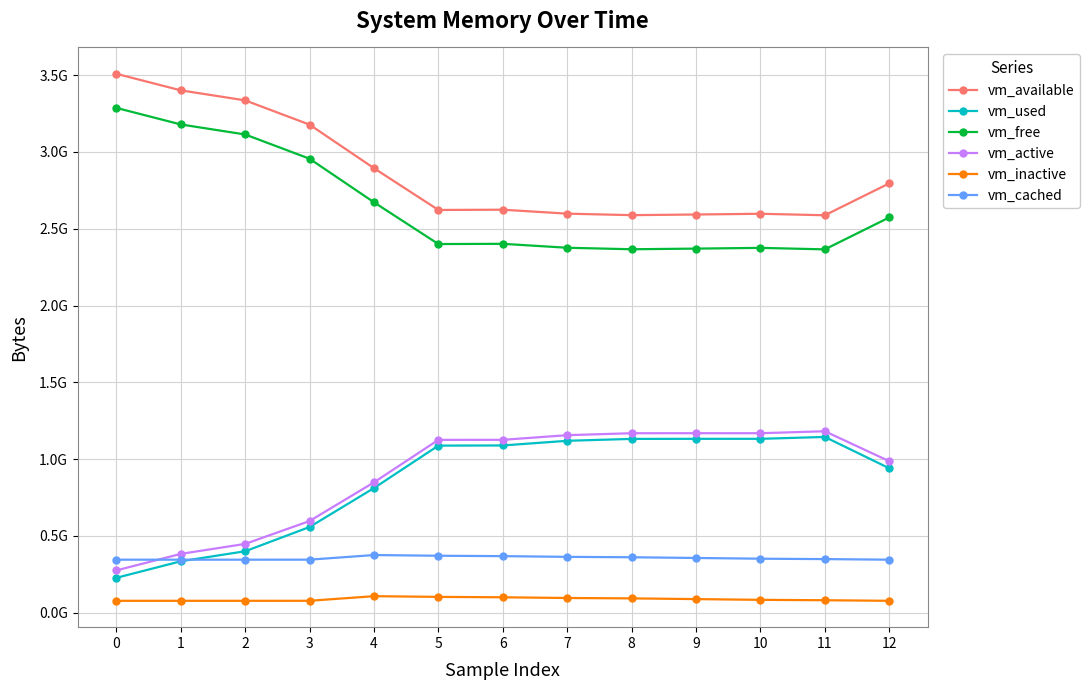

What are all the series names shown in the legend?

vm_available, vm_used, vm_free, vm_active, vm_inactive, vm_cached